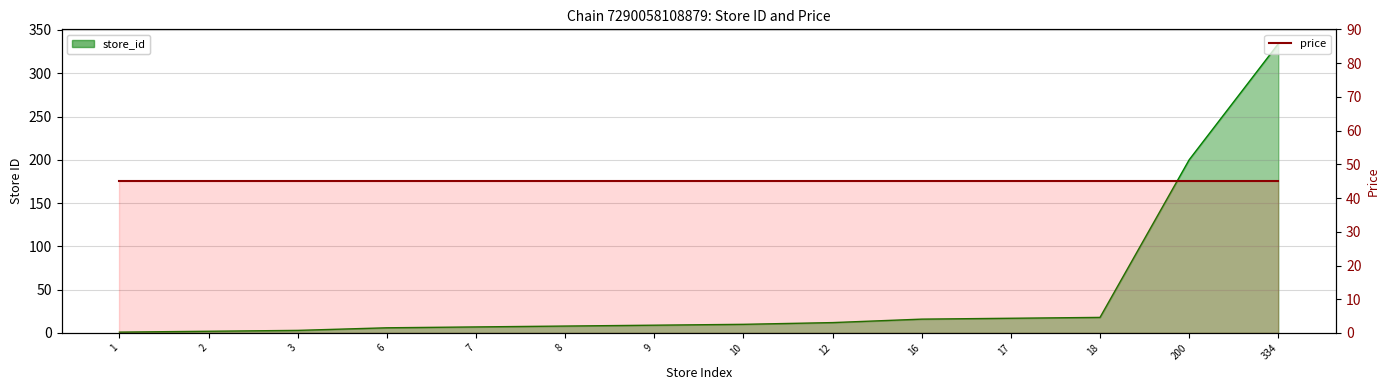

Read the value at 200.

200